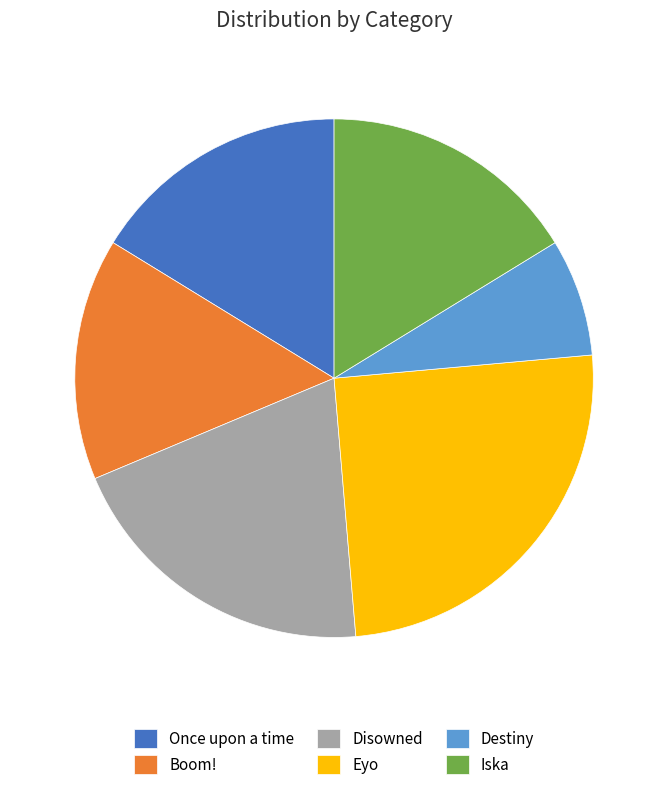

True or false: Disowned accounts for 34% of the total.

False